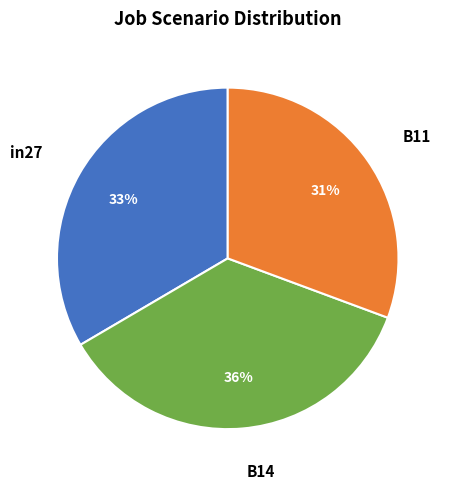

Is there a majority slice in this chart?

No